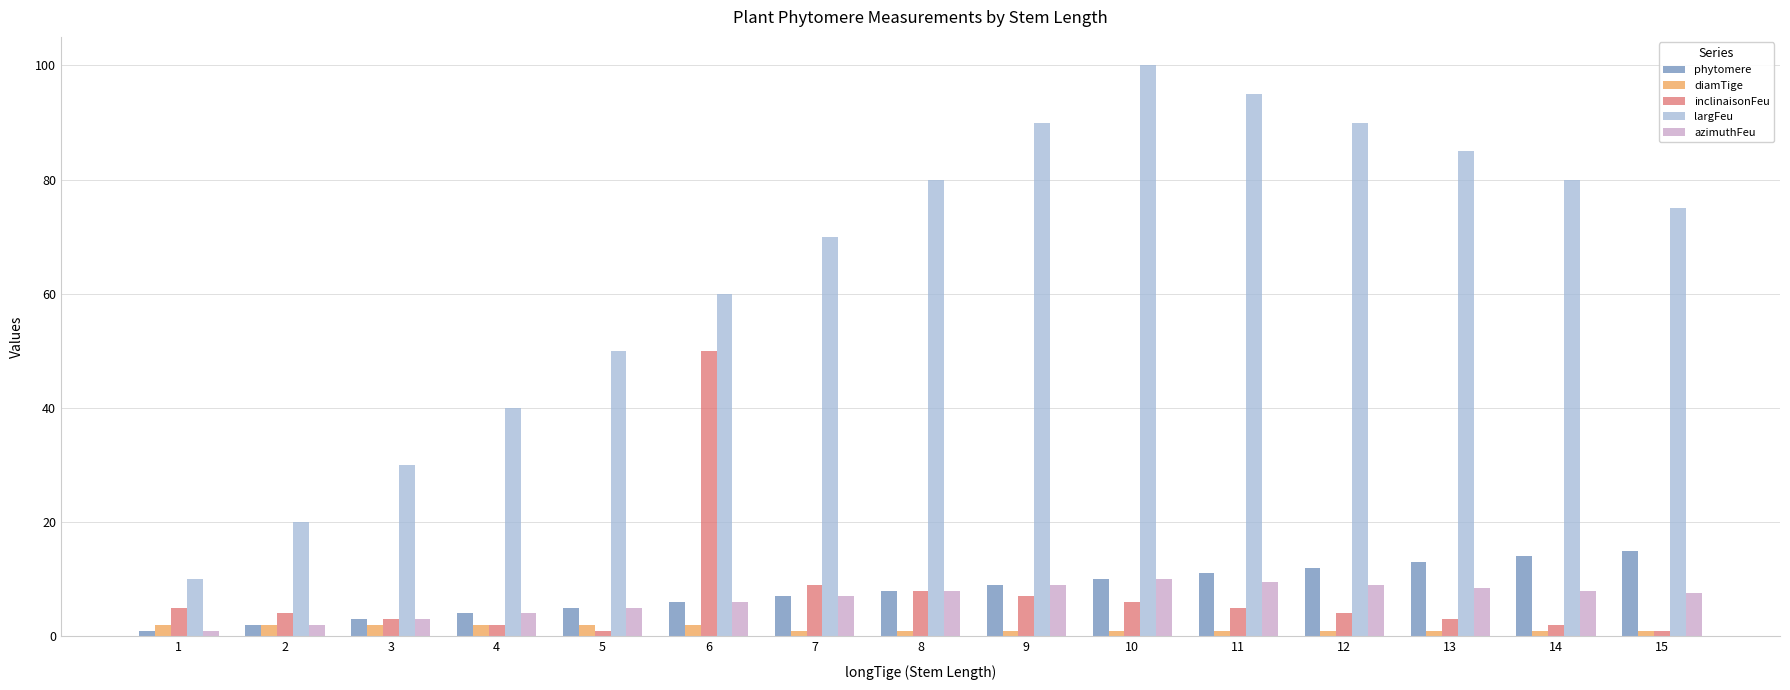

Which category has the highest value in the inclinaisonFeu series?

6